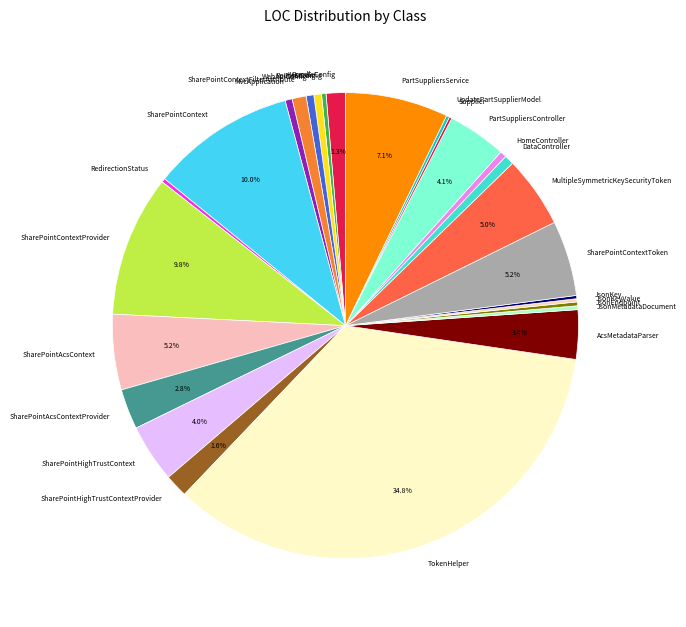

Does RouteConfig account for over 50% of the chart?

No